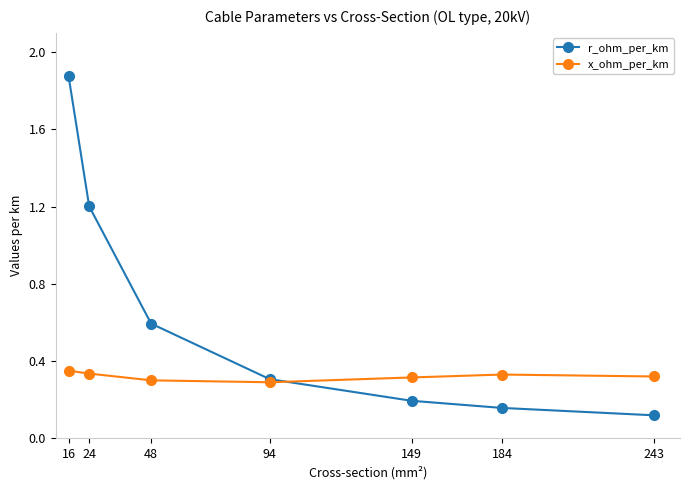

Which series has the widest spread of values?

r_ohm_per_km